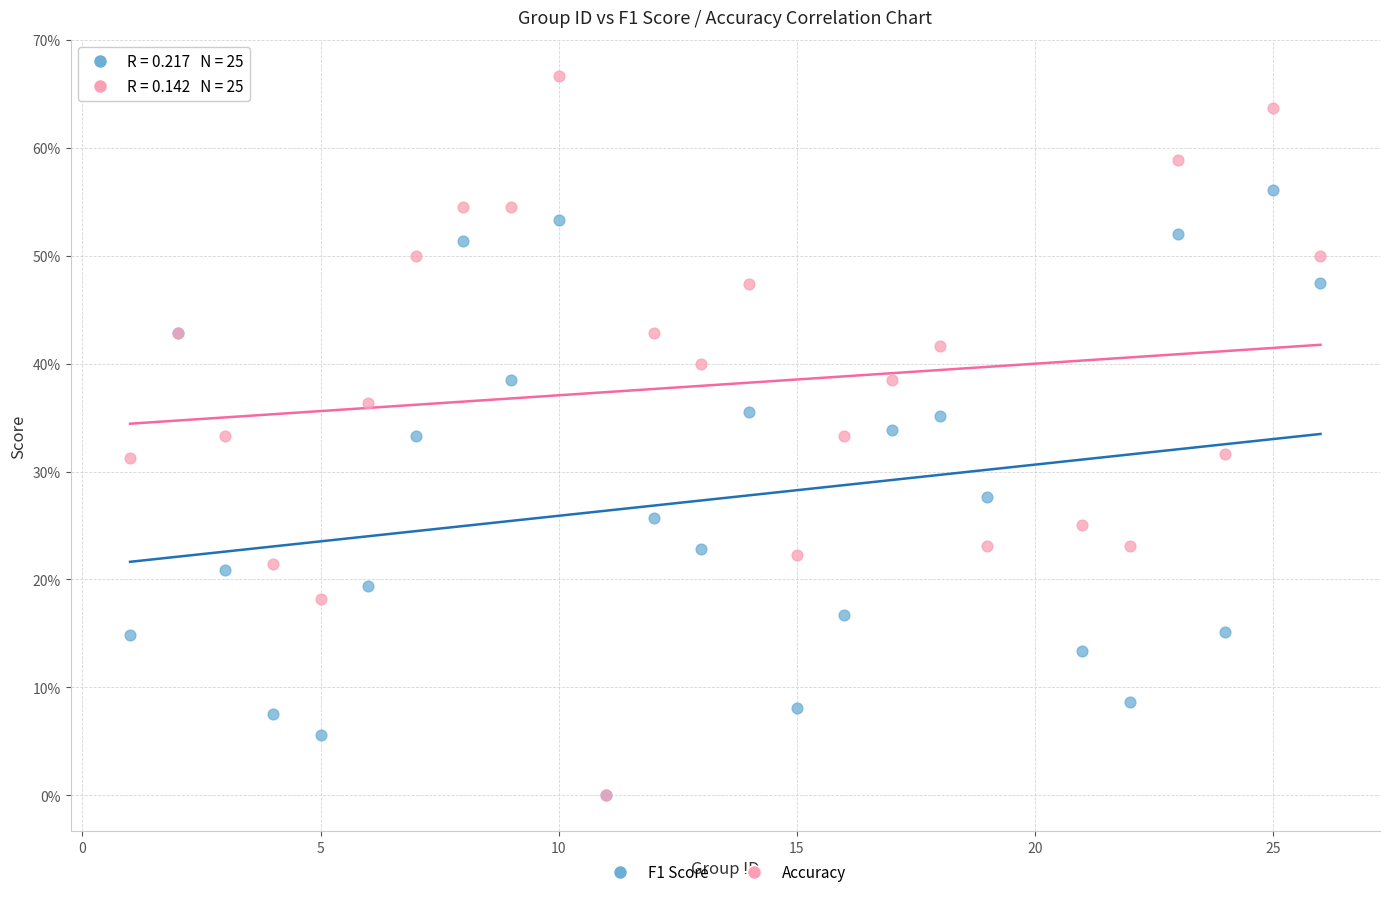

What are all the series names shown in the legend?

F1 Score, Accuracy